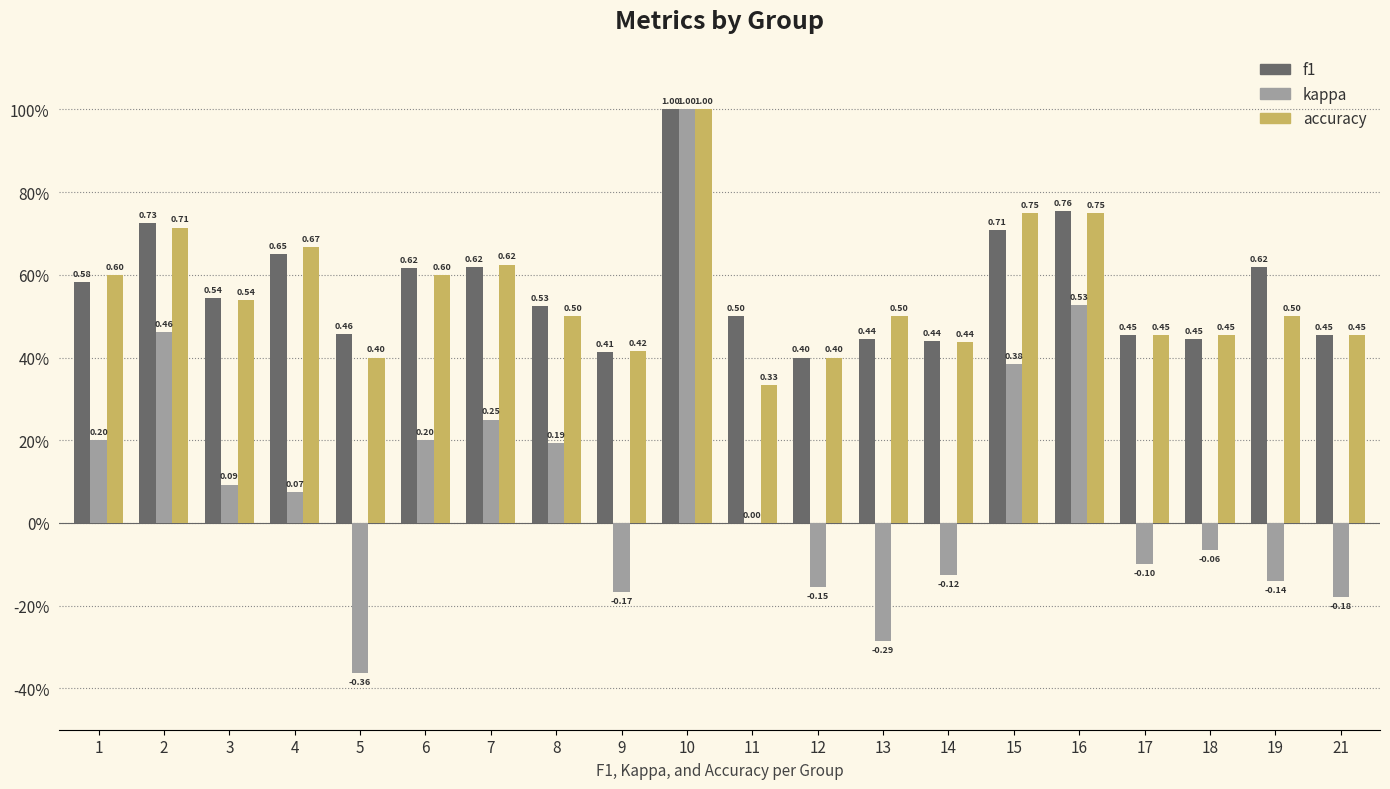

Are the bars grouped side by side (vs. stacked)?

Yes